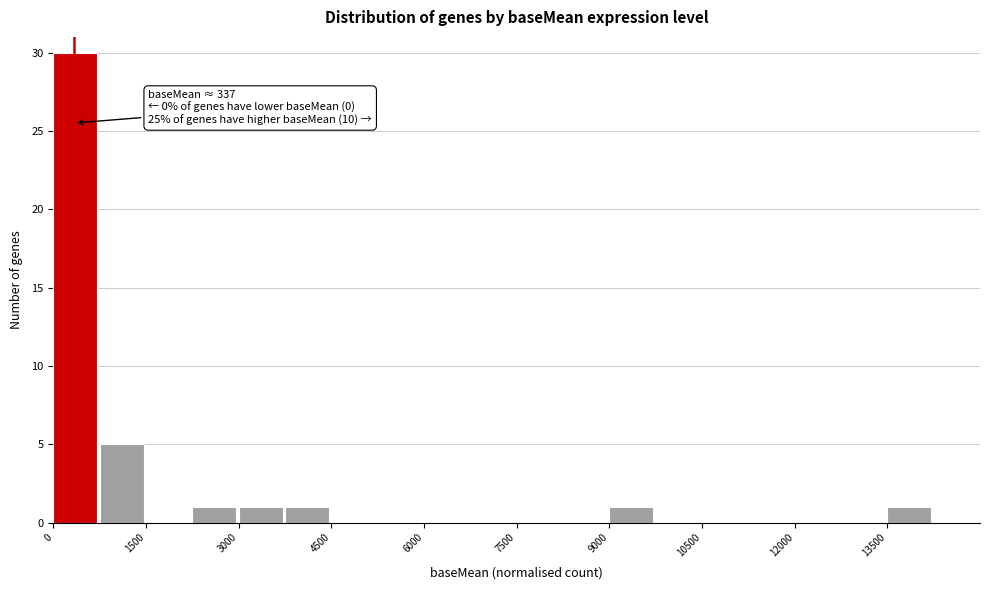

Around what value on the x-axis is the tallest bar? Give the approximate position of its centre, as read against the axis.

400